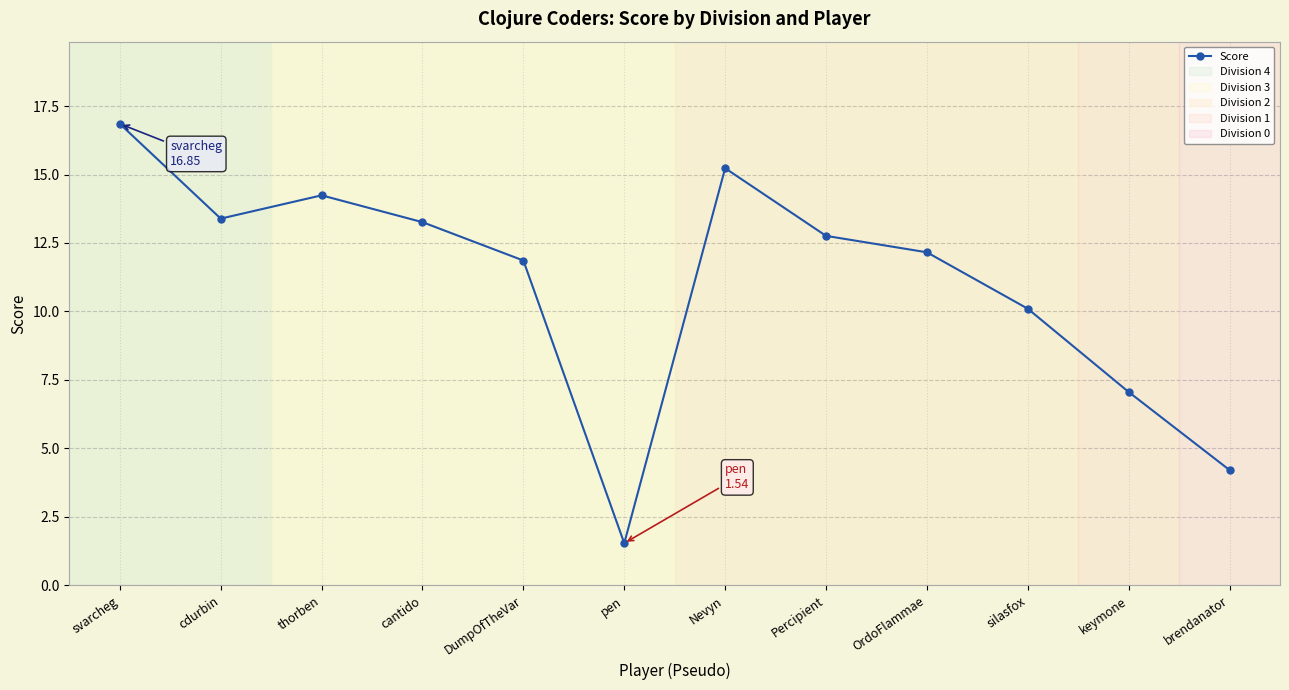

Reading right to left, extract all data points from this chart.

4.2	7.1	10.1	12.2	12.8	15.2	1.5	11.9	13.3	14.2	13.4	16.9